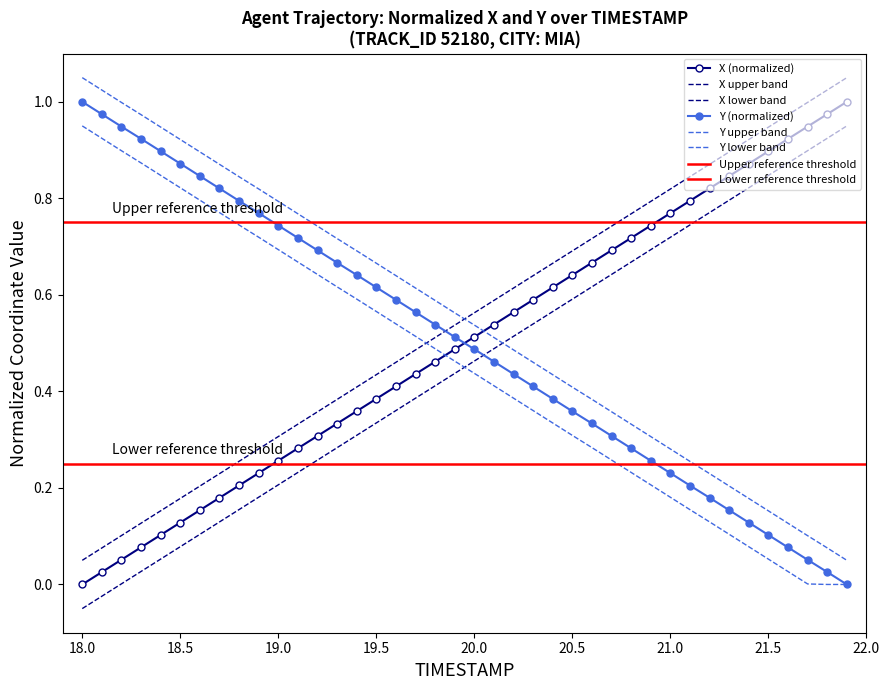

The value of Y at 20.0 is 0.5. True or false?

True